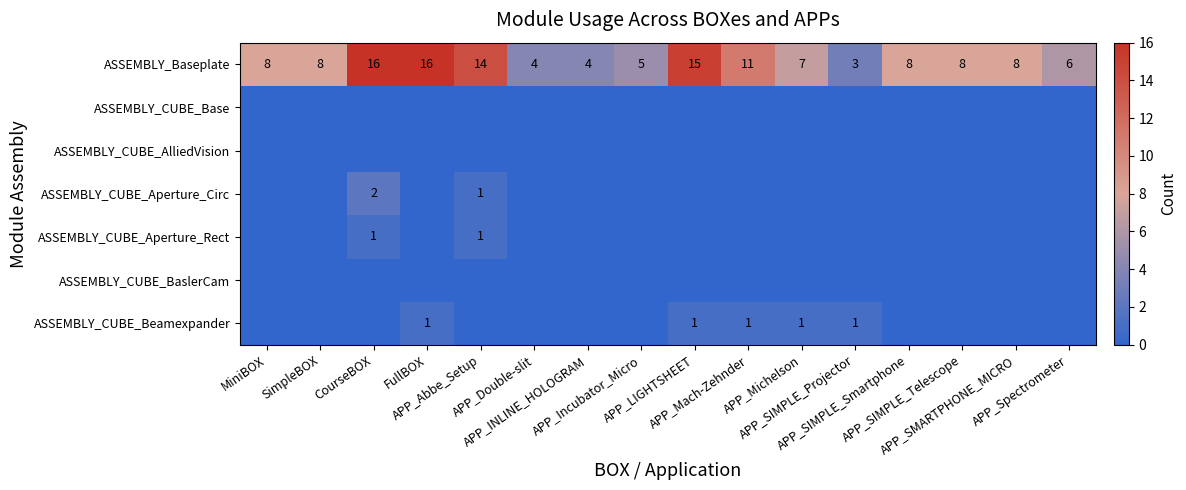

Which series has the largest range (max minus min)?

ASSEMBLY_Baseplate